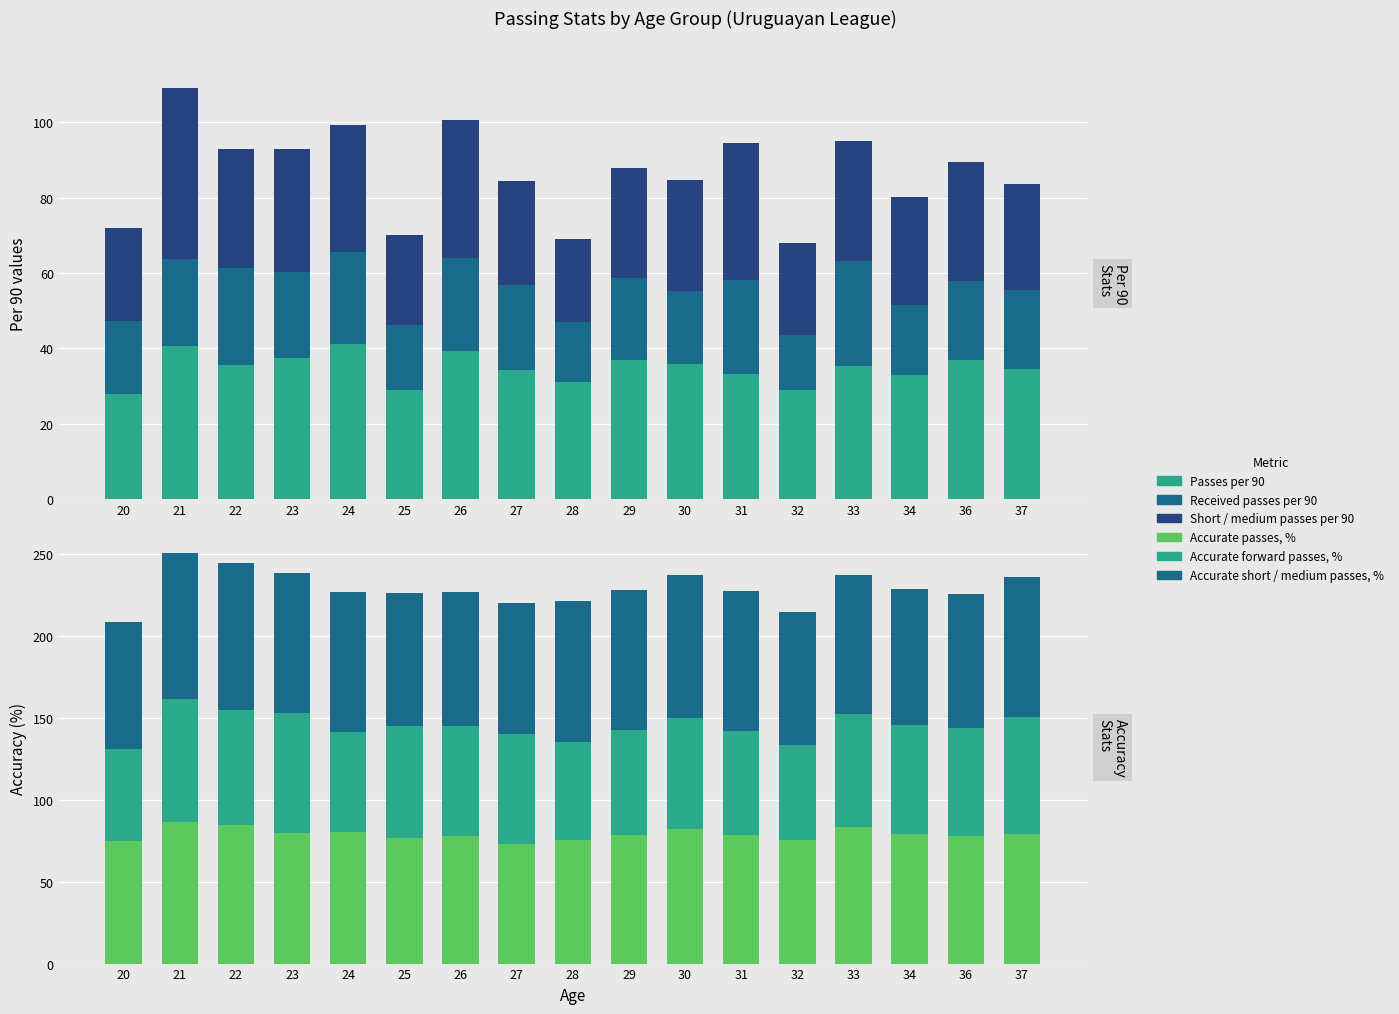

How many groups of bars are there?

17